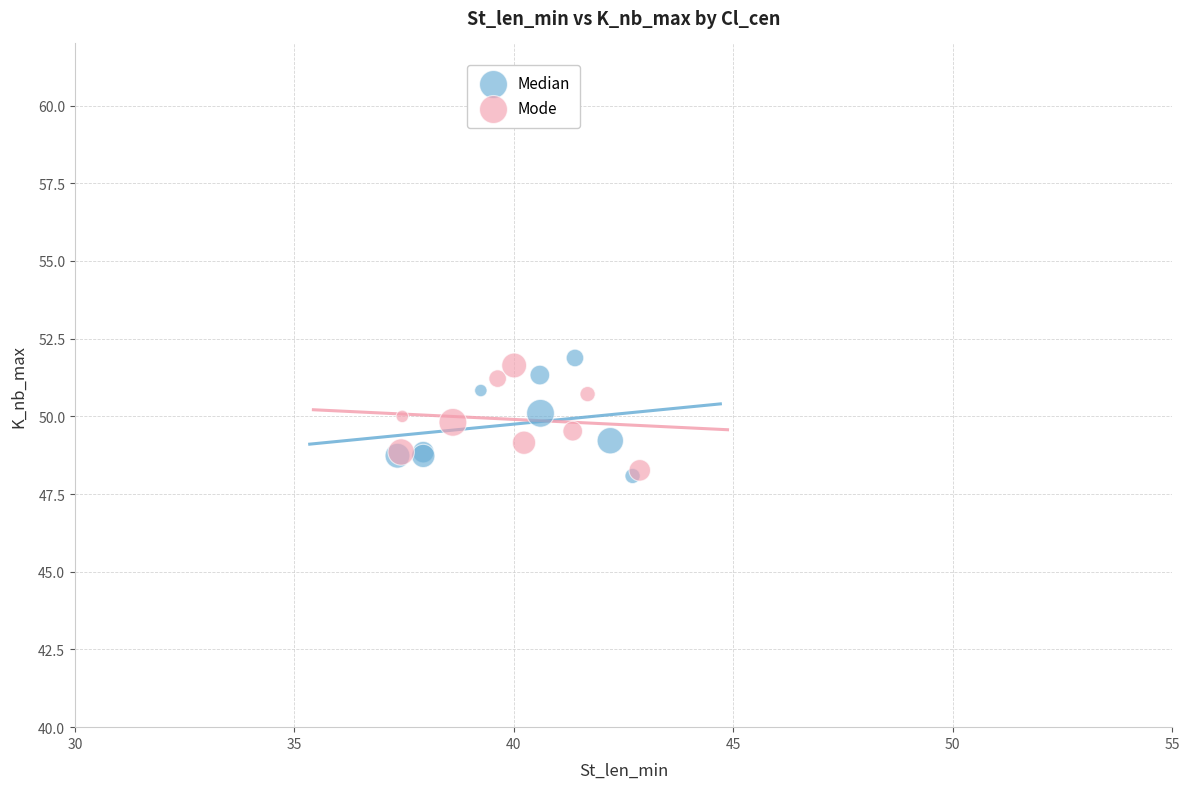

Which series has the widest spread of Y values?

Median